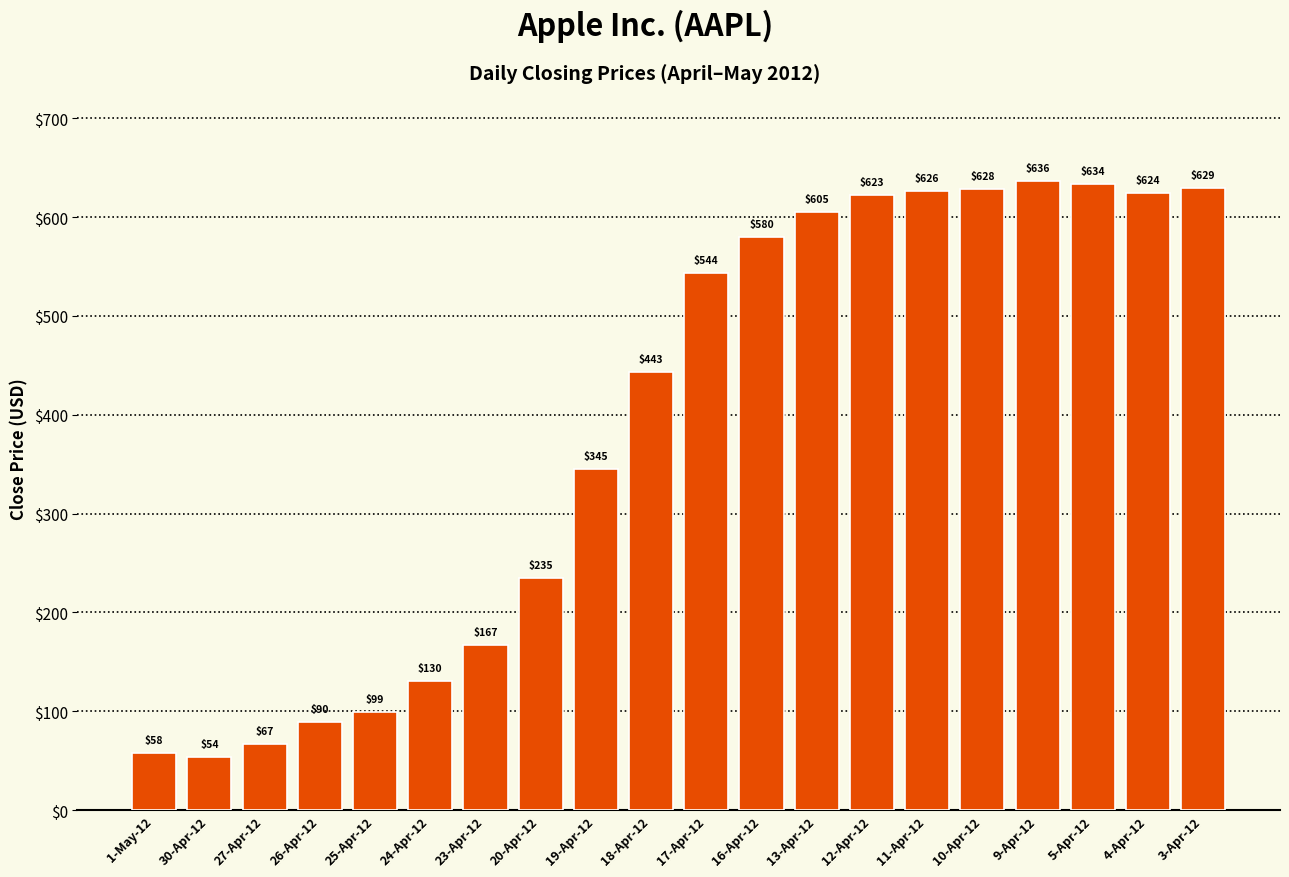

What is the sum of all values?

7818.6